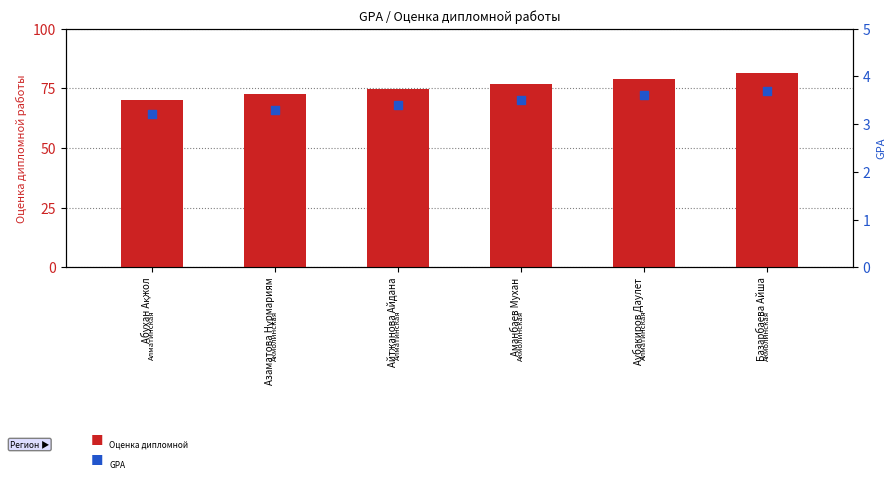

Which series has the largest total across all categories?

Оценка дипломной работы